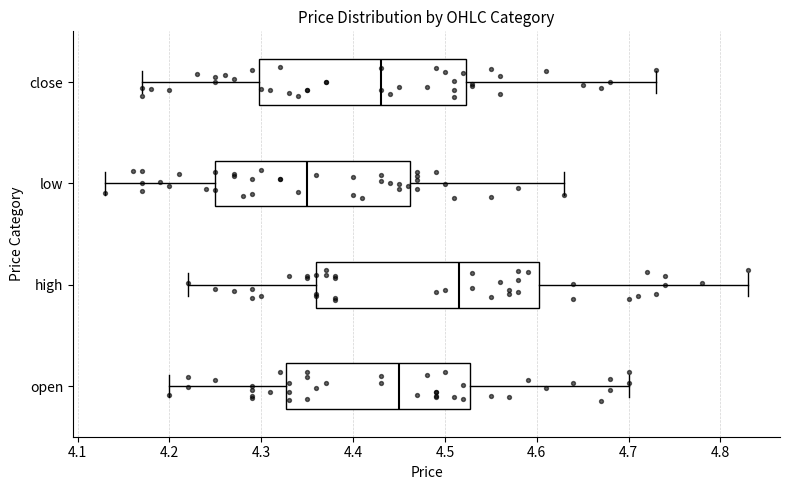

Reading bottom to top, read every box against the x-axis: the position of its median line, the range the box covers, and the ends of its whiskers. The values are not printed on the chart, so give them approximately, as read against the axis.

open: median 4.45, box 4.33 to 4.53, whiskers 4.20 to 4.70
high: median 4.52, box 4.36 to 4.60, whiskers 4.22 to 4.83
low: median 4.35, box 4.25 to 4.46, whiskers 4.13 to 4.63
close: median 4.43, box 4.30 to 4.52, whiskers 4.17 to 4.73